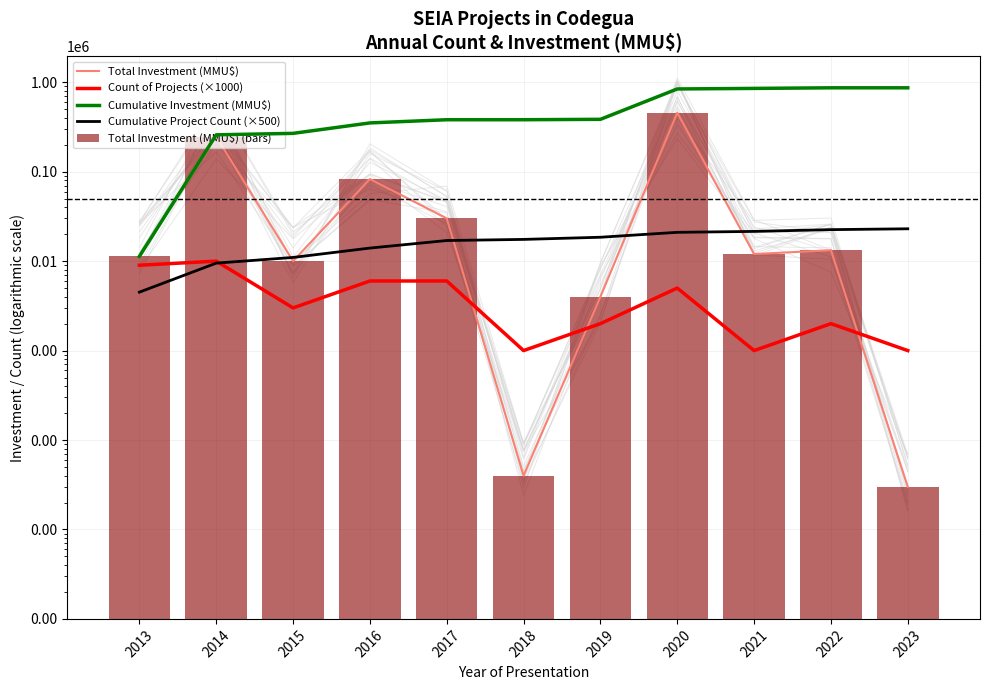

What is the maximum value for Count of Projects (×1000)?

10000